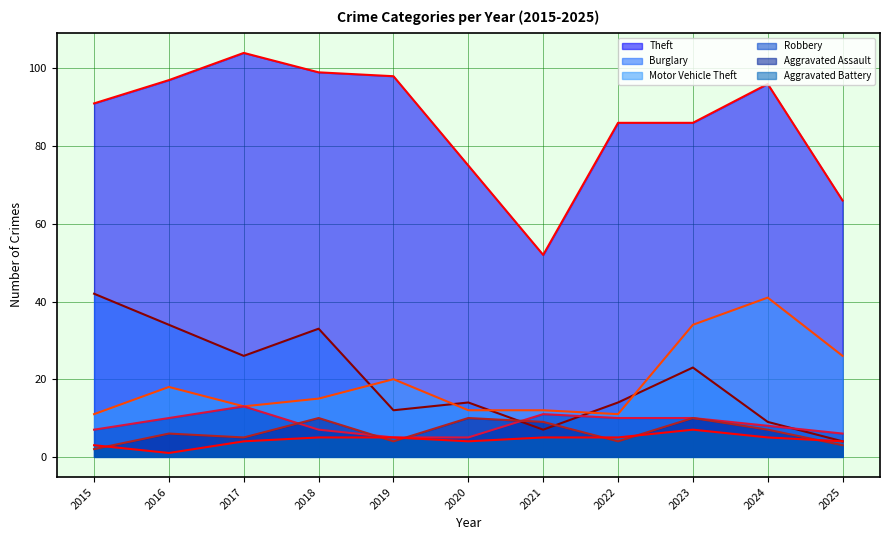

Between which two adjacent categories do Burglary and Aggravated Assault first intersect?

2020 and 2021